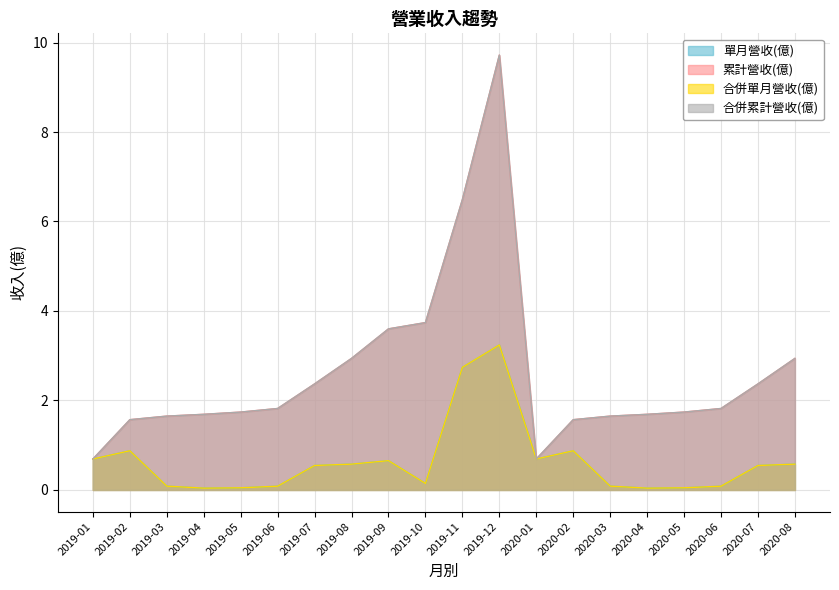

Which series has the widest spread of values?

累計營收(億)